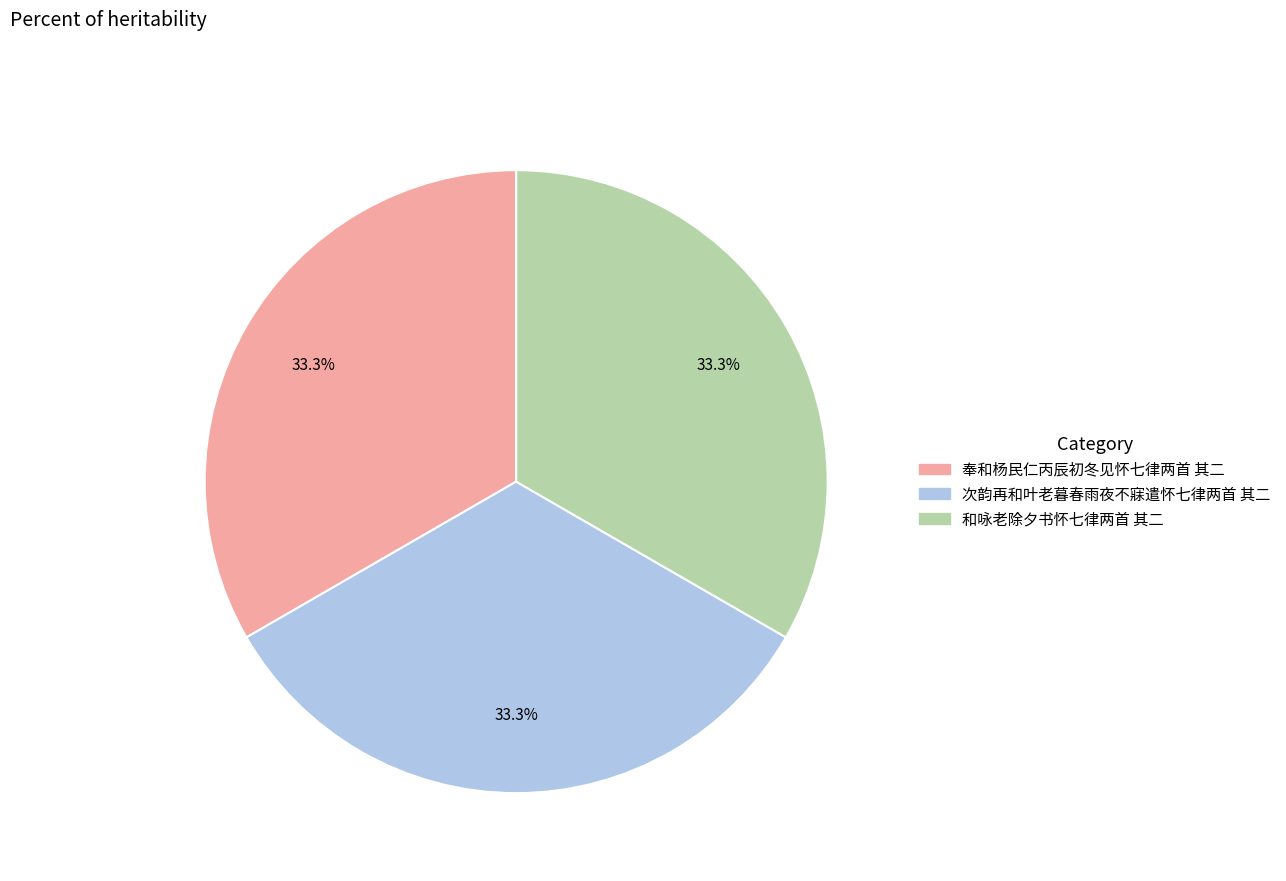

The 次韵再和叶老暮春雨夜不寐遣怀七律两首 其二 slice represents 46% of the pie. True or false?

False